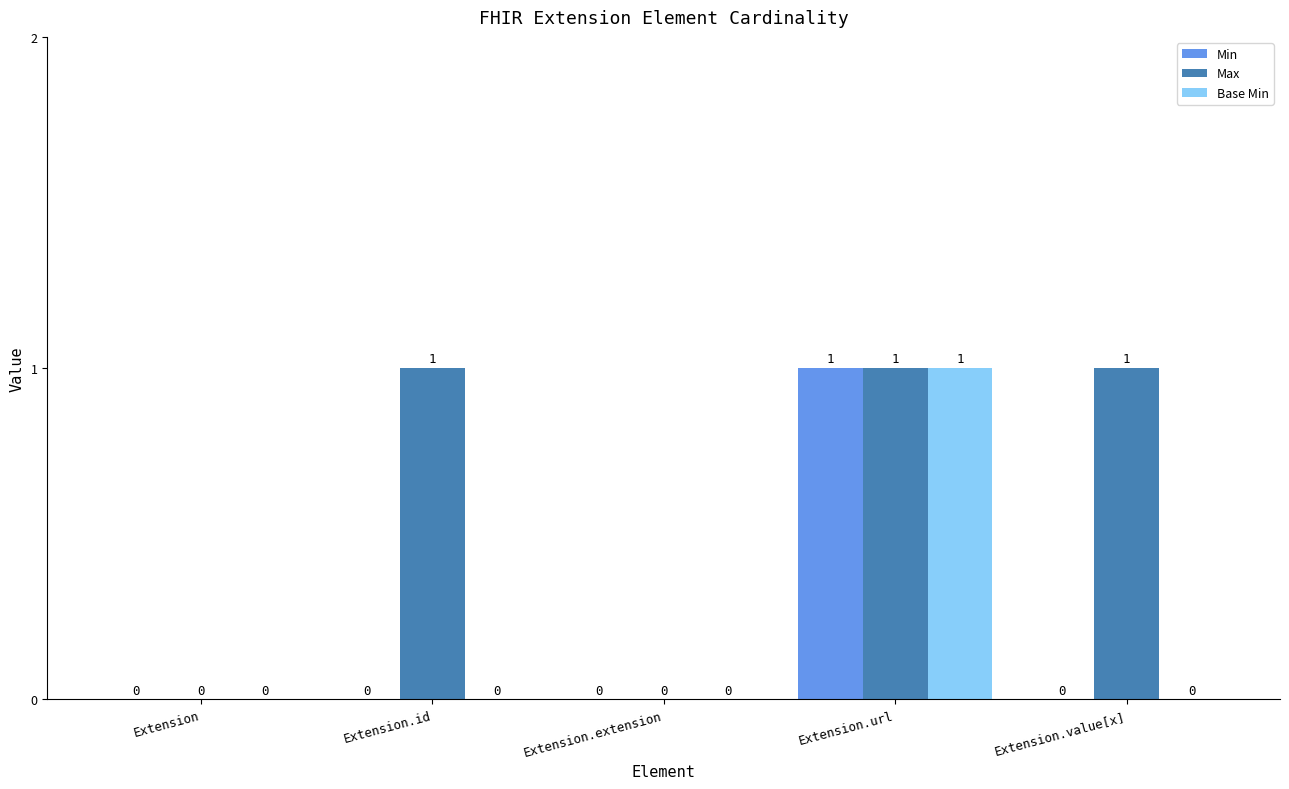

Are the bars horizontal?

No